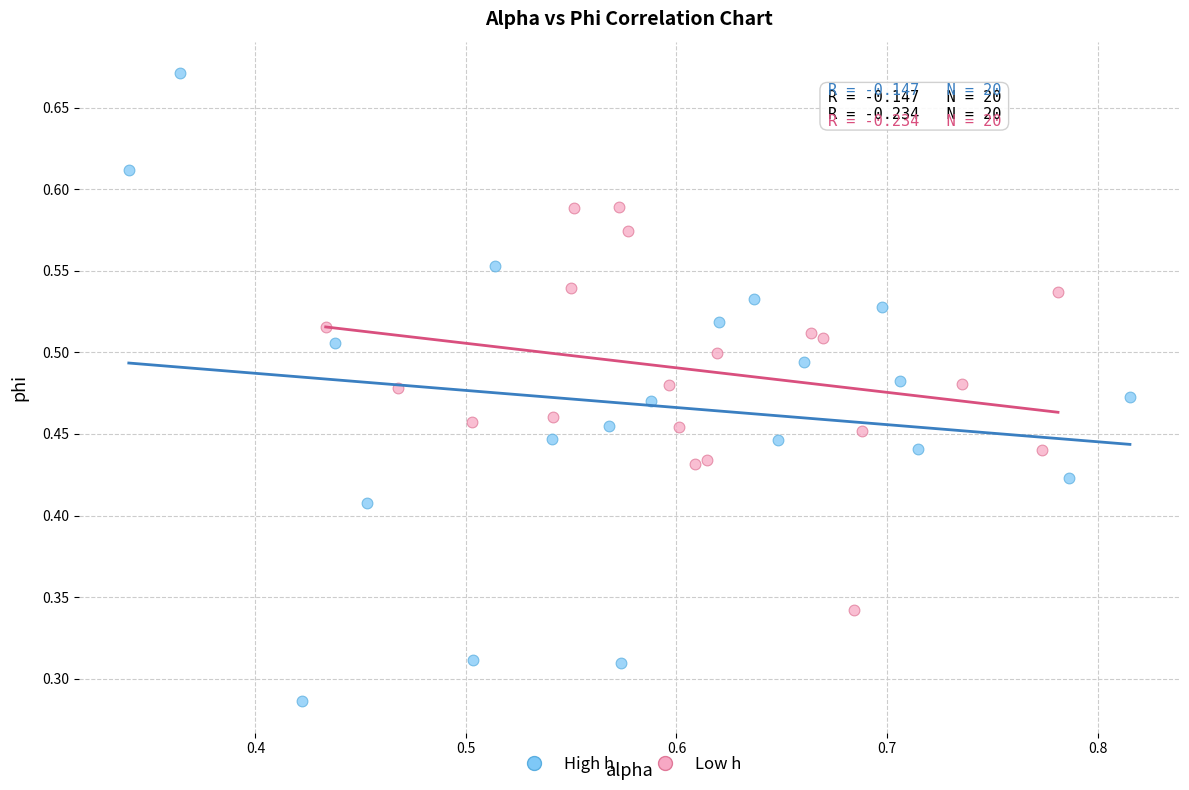

Which series contains the lowest Y value?

High h